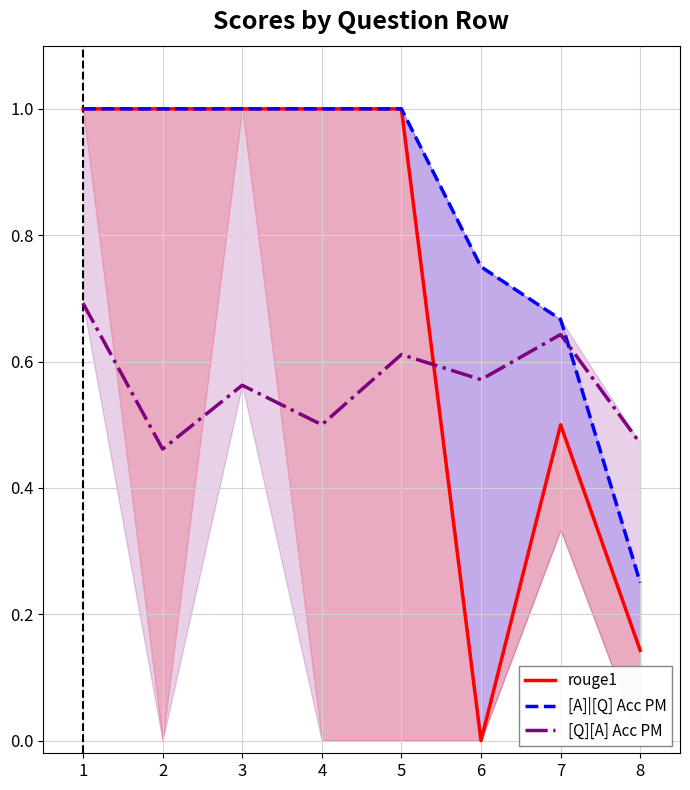

In [Q][A] Acc PM, how many points are higher than both neighbors (excluding endpoints)?

3